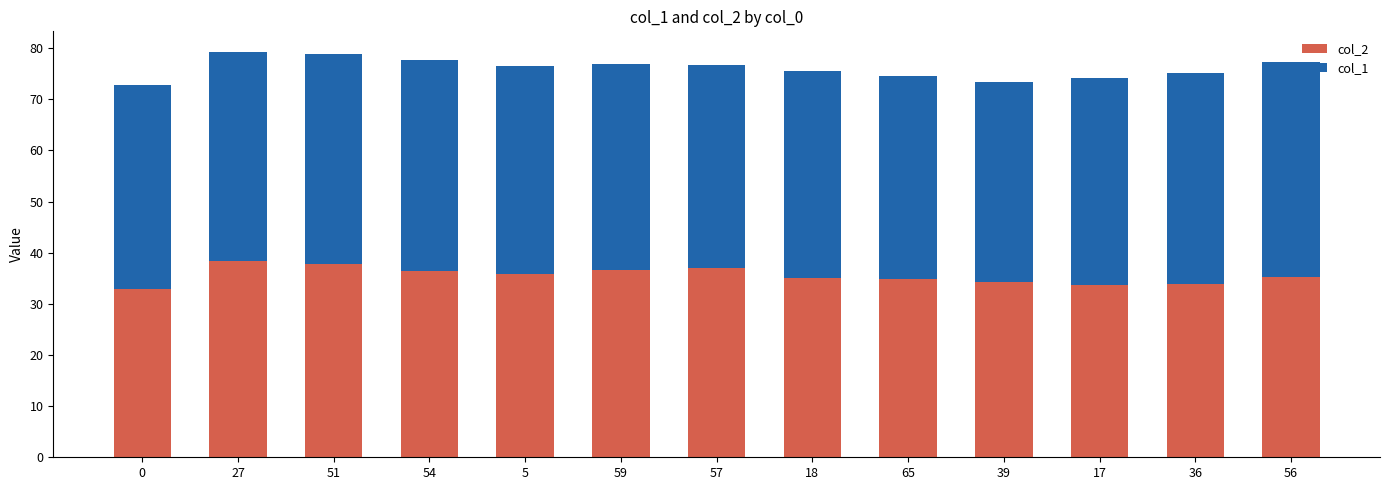

What is the lowest value of the col_2 series?

32.9